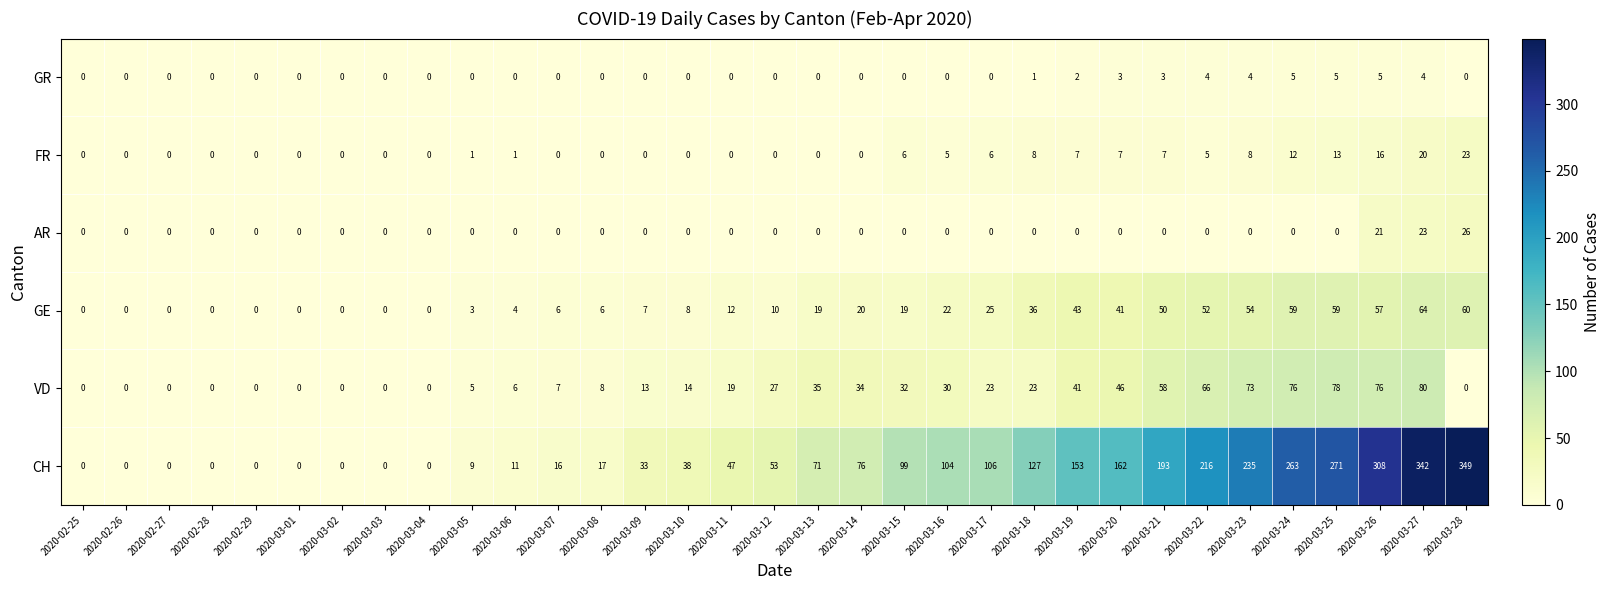

What is the sum of the GR values at 2020-03-02 and 2020-03-21?

3